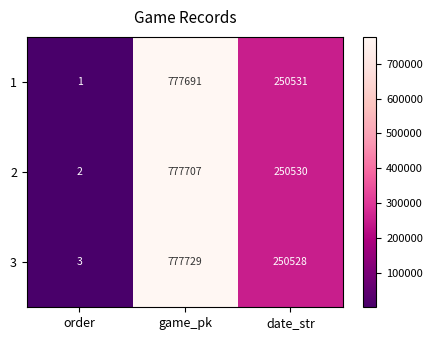

What is the sum of all 3 values?

1028260